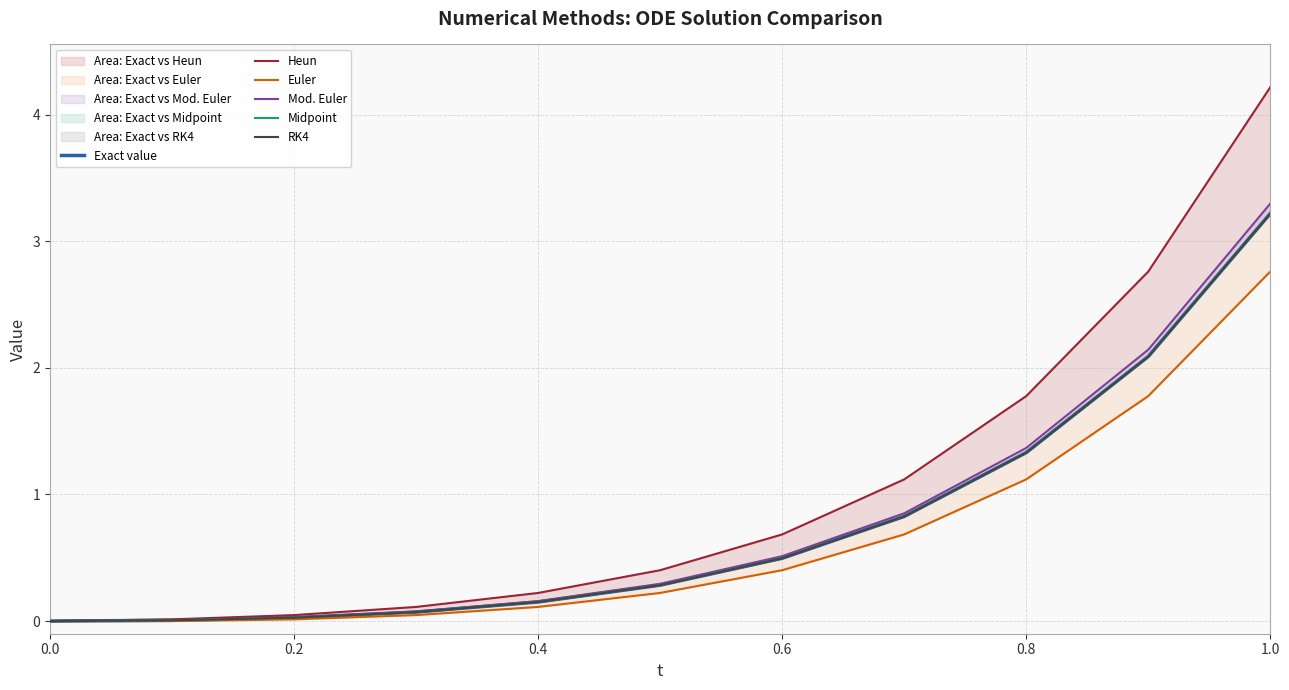

Is this an area chart (filled region under the line)?

No